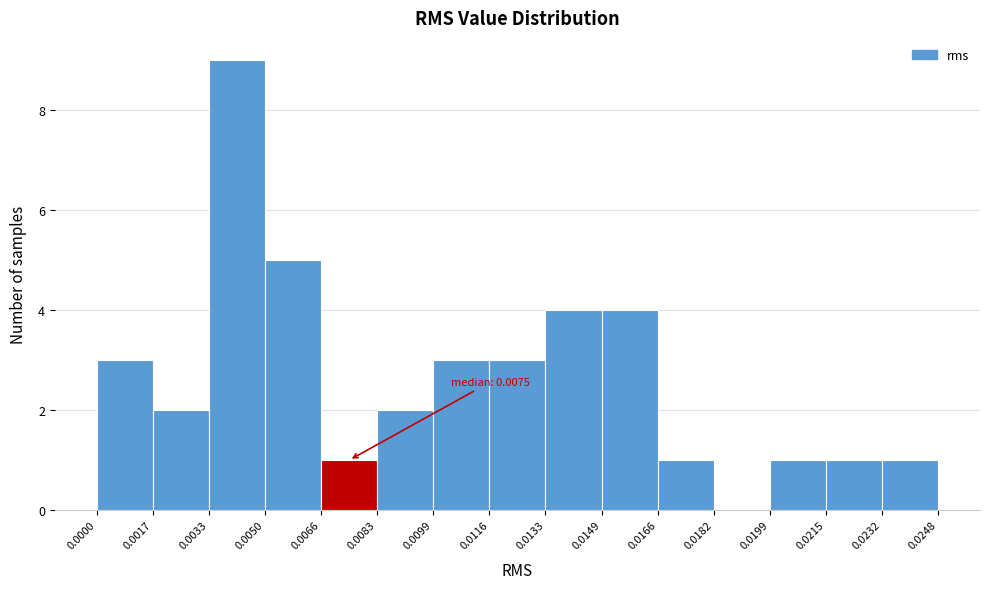

Which range on the x-axis has the tallest bar?

0.0033 to 0.0050